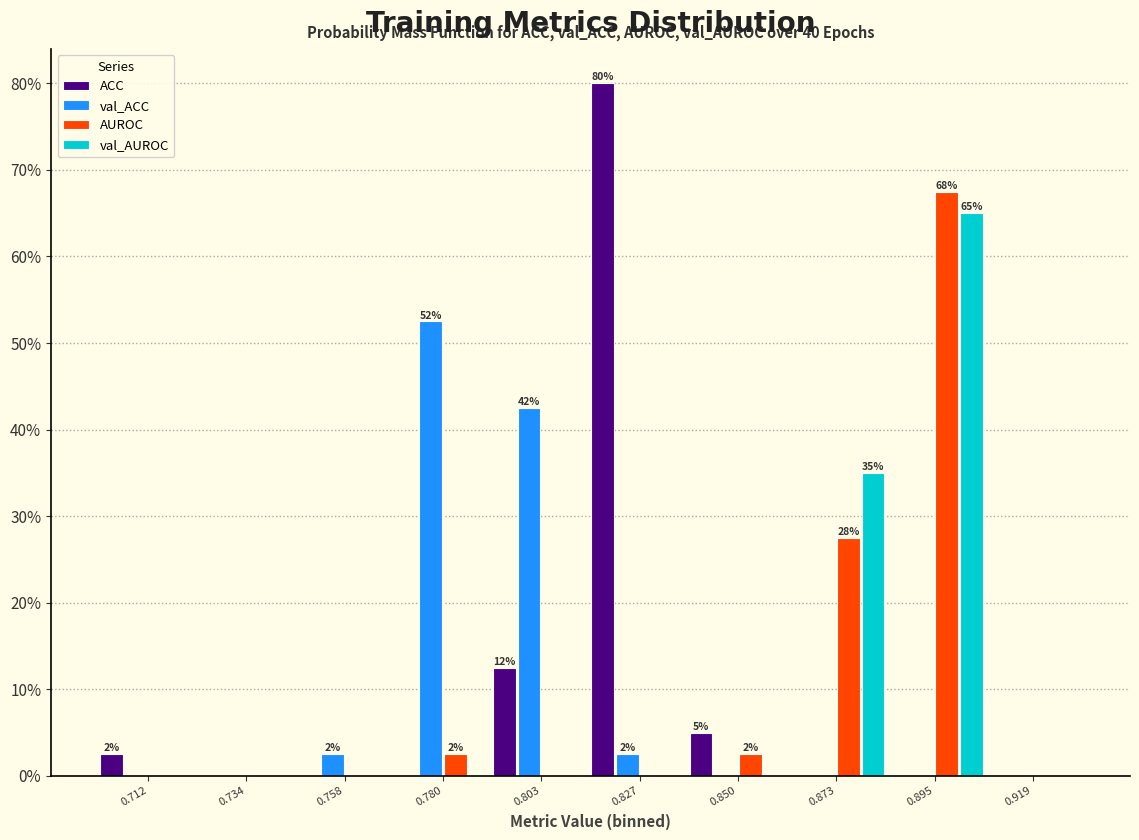

In the val_ACC series, which range on the x-axis has the tallest bar?

0.769 to 0.792